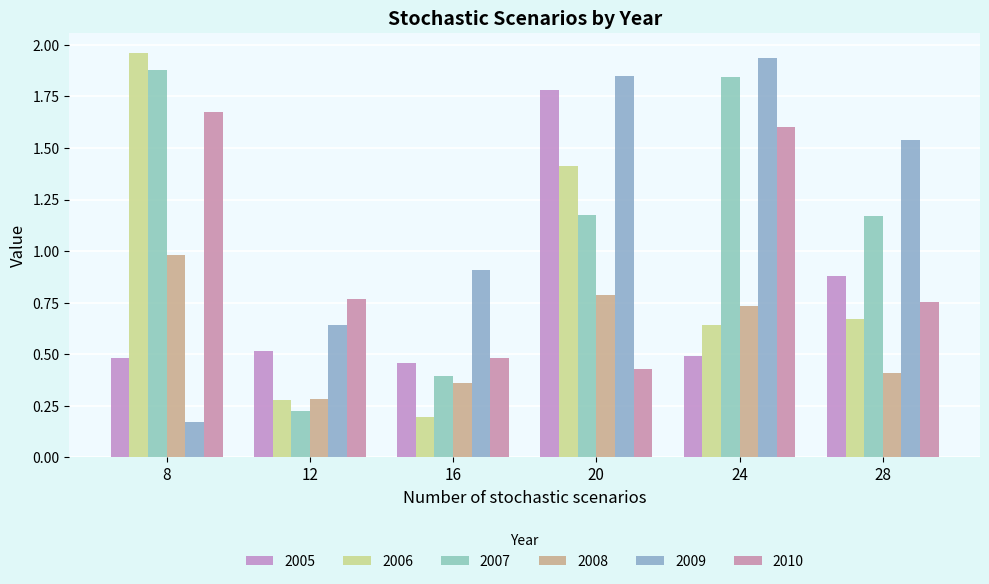

Which series has the largest total across all categories?

2009